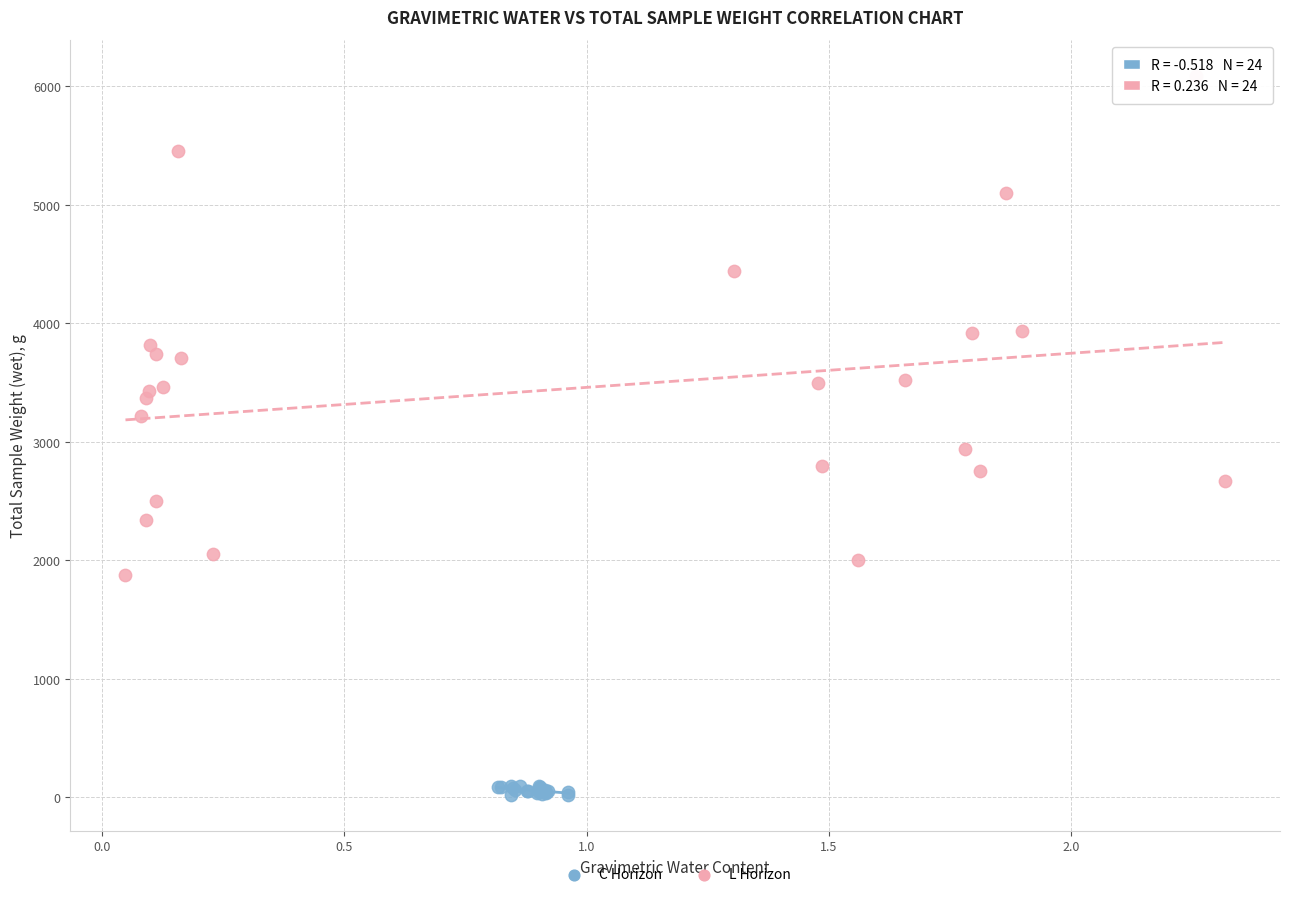

Which series contains the lowest Y value?

C Horizon